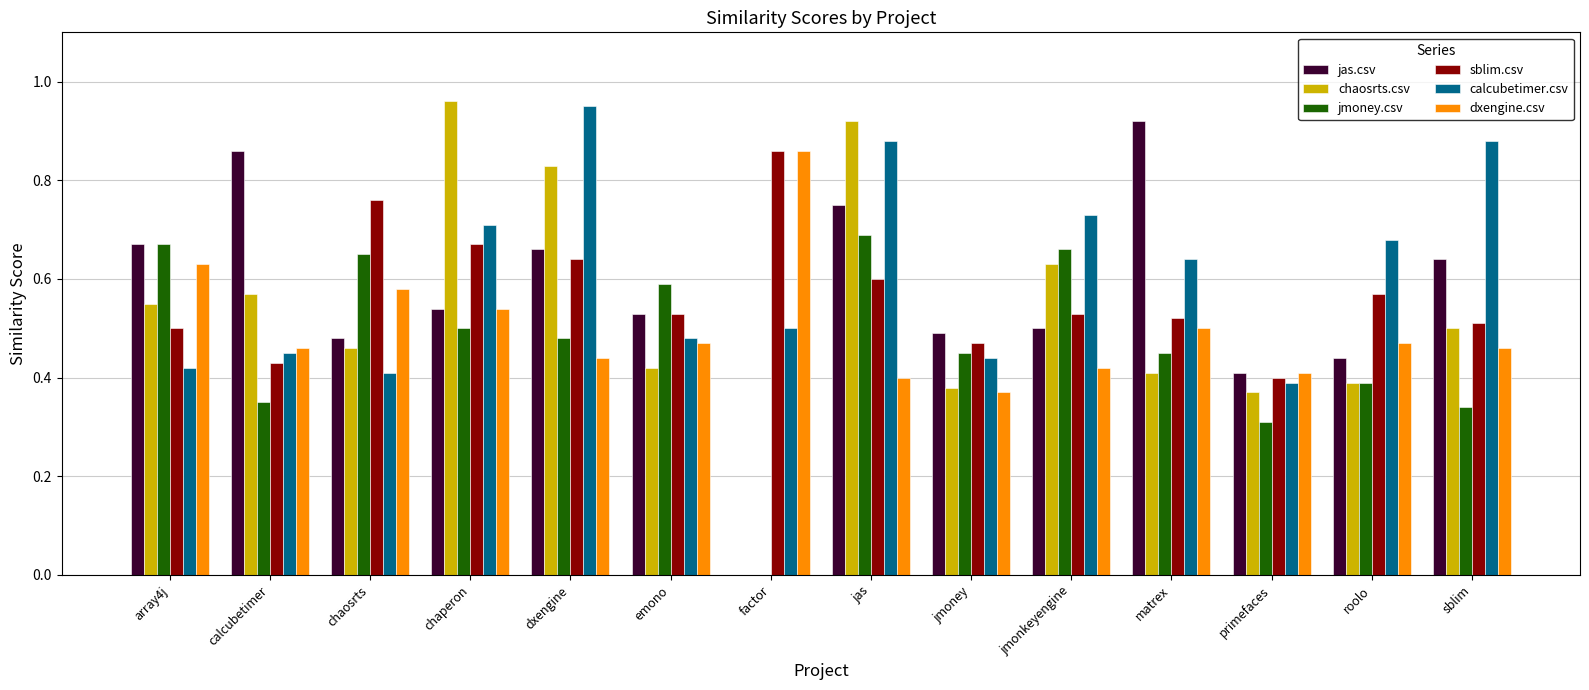

What is the sum of all sblim.csv values?

8.0